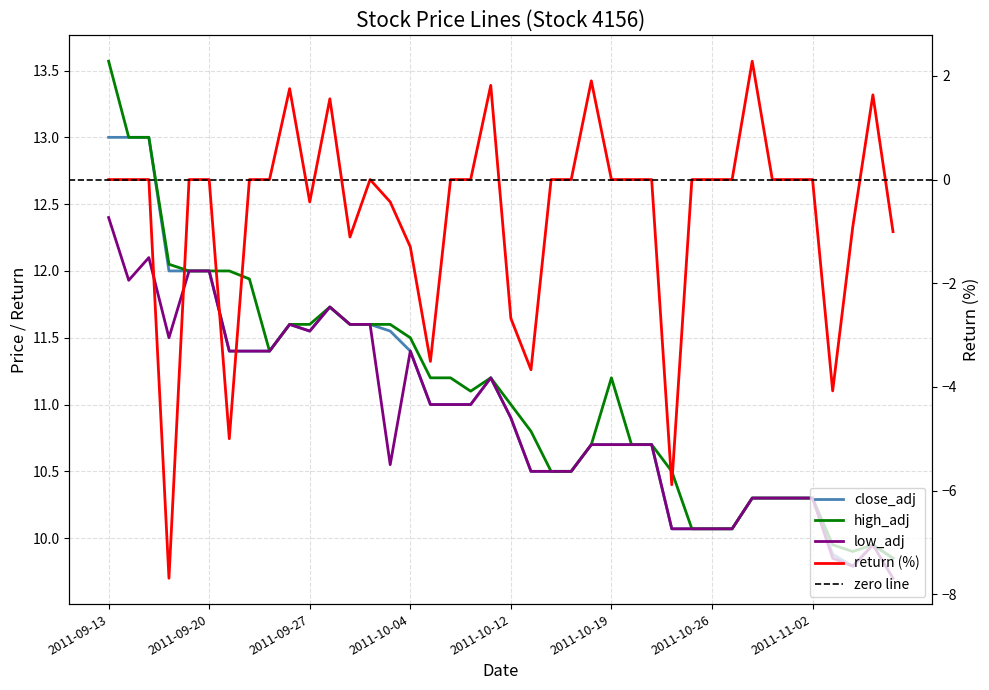

At how many categories does at least one series exceed 10?

36